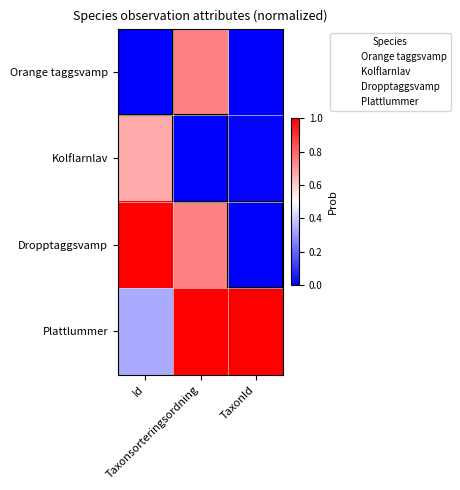

Which series has the largest range (max minus min)?

Dropptaggsvamp